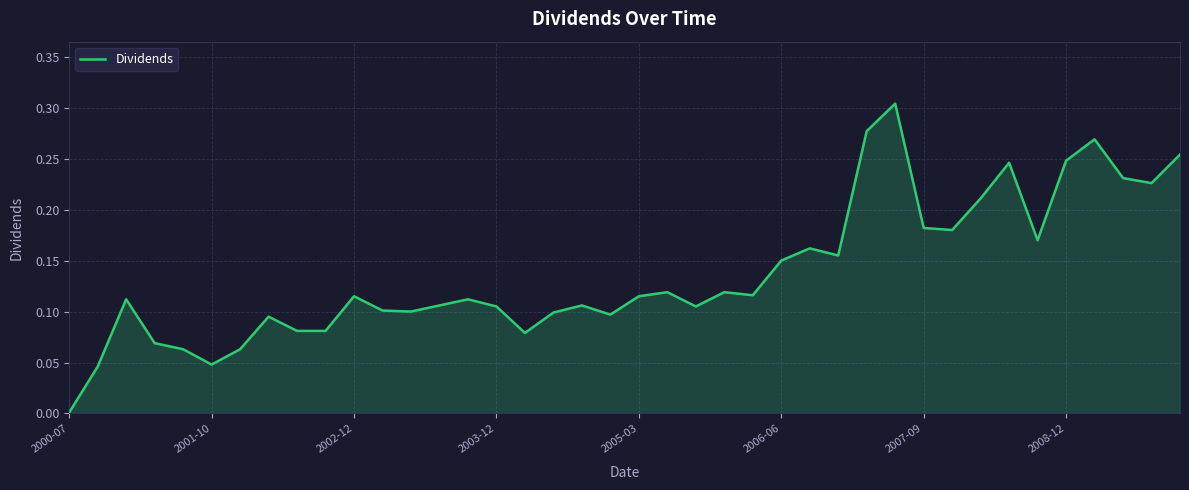

What is the average value?

0.1